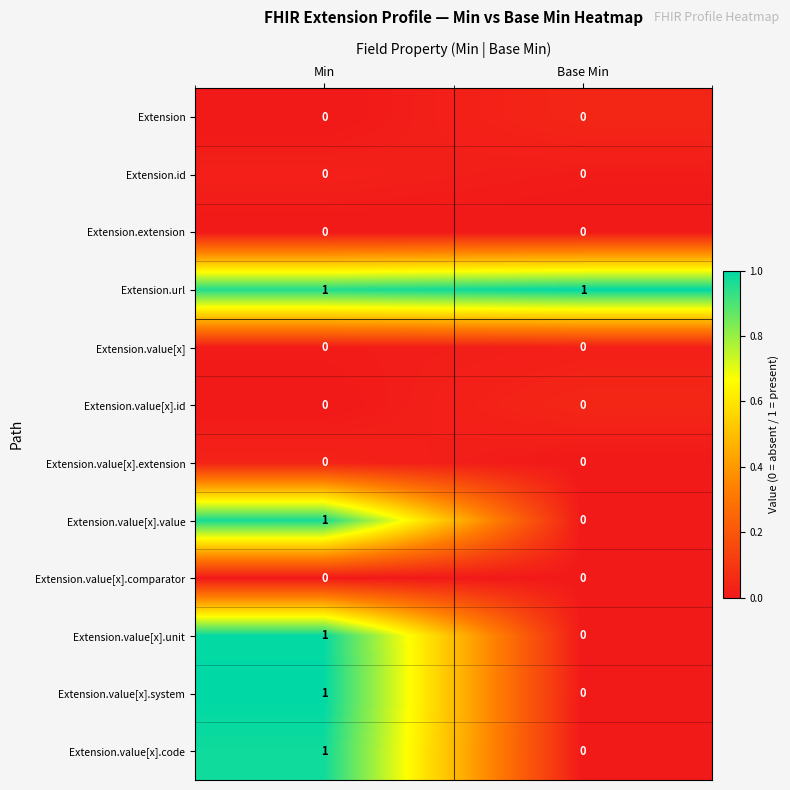

The value of Extension.value[x] at Base Min is 0. True or false?

True